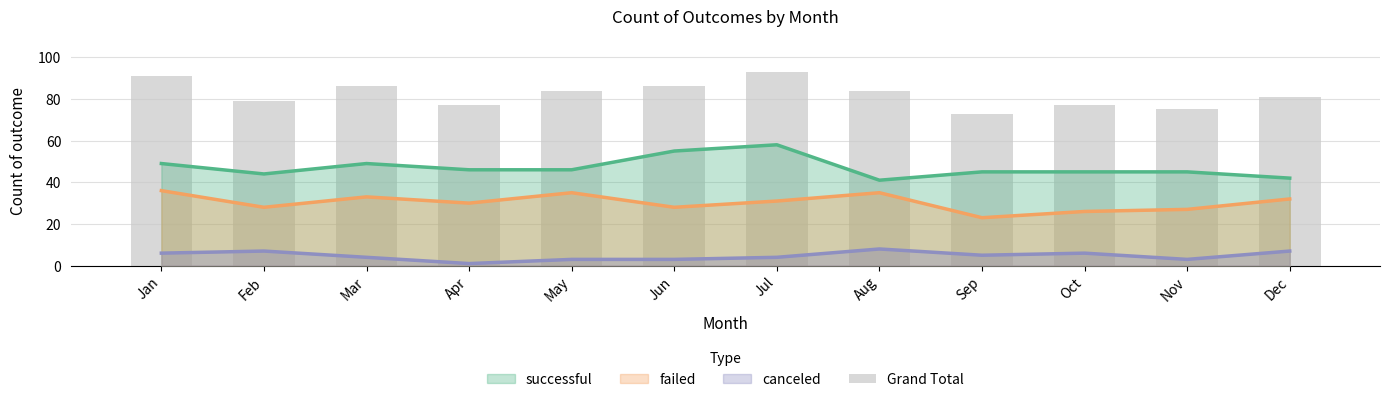

Count the values in the range 77 to 86.

8